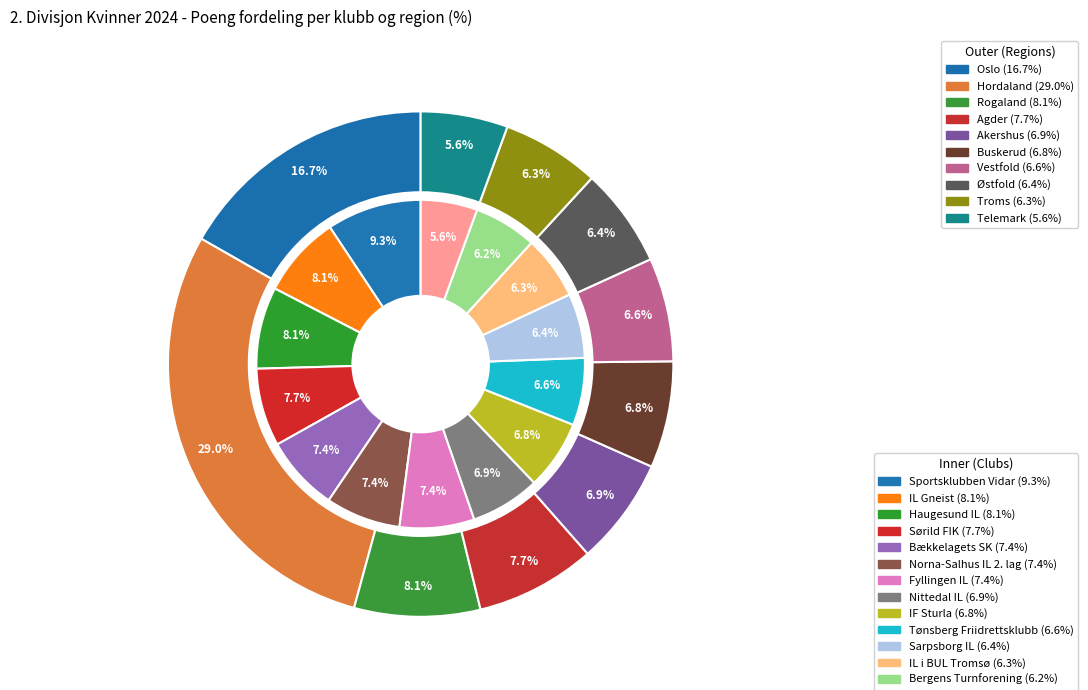

To the nearest percent, what is the average slice percentage?

7%